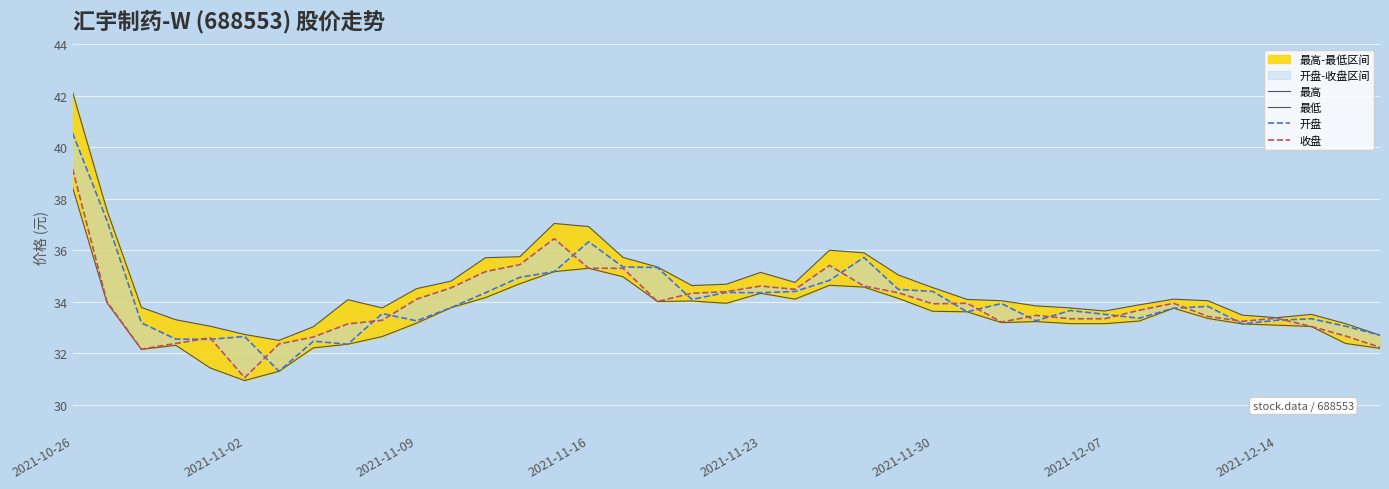

How many interior local peaks does the 最低 series have?

7